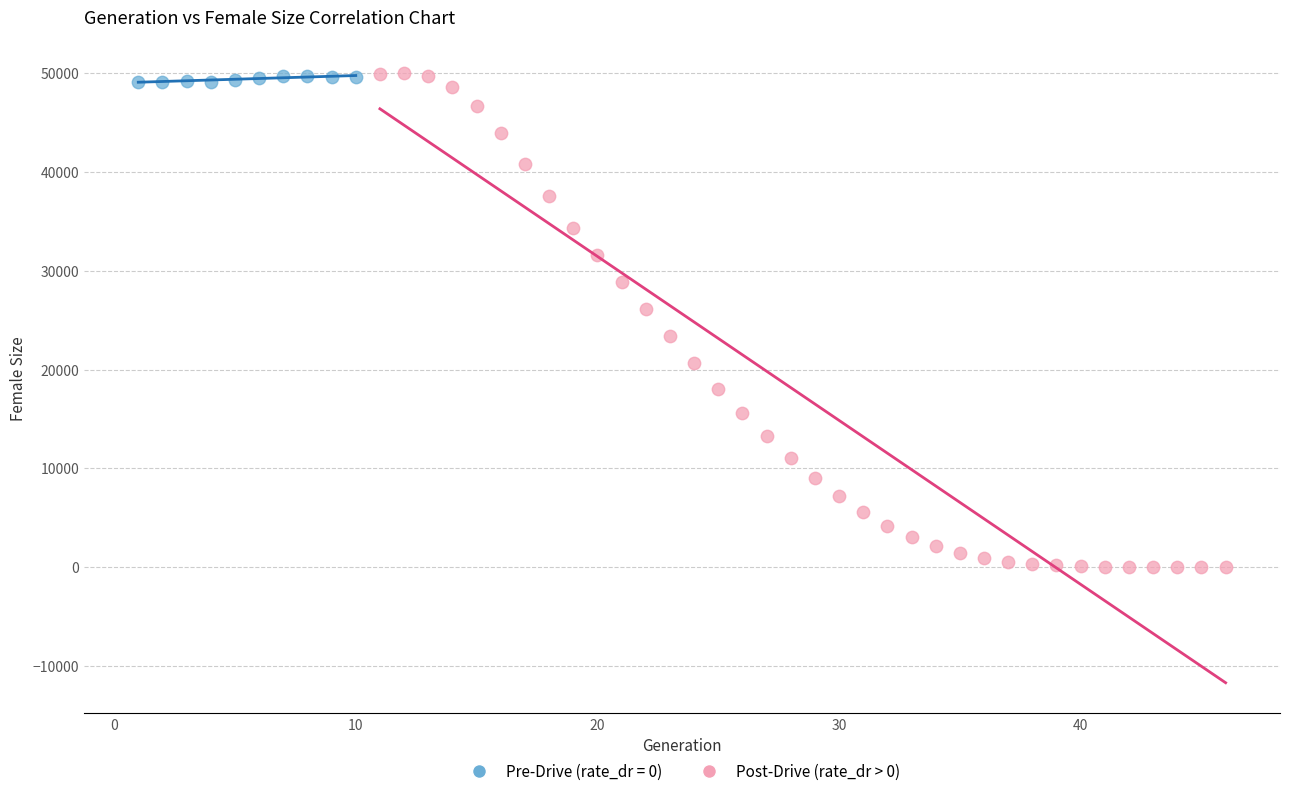

Which series reaches the minimum Y coordinate?

Post-Drive (rate_dr > 0)